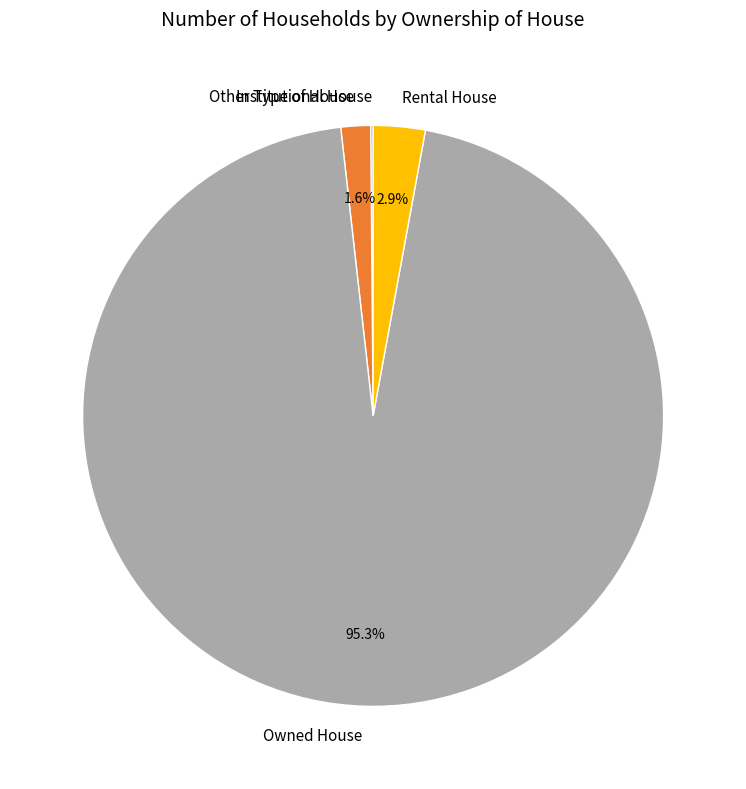

Does Rental House represent more than half of the total?

No